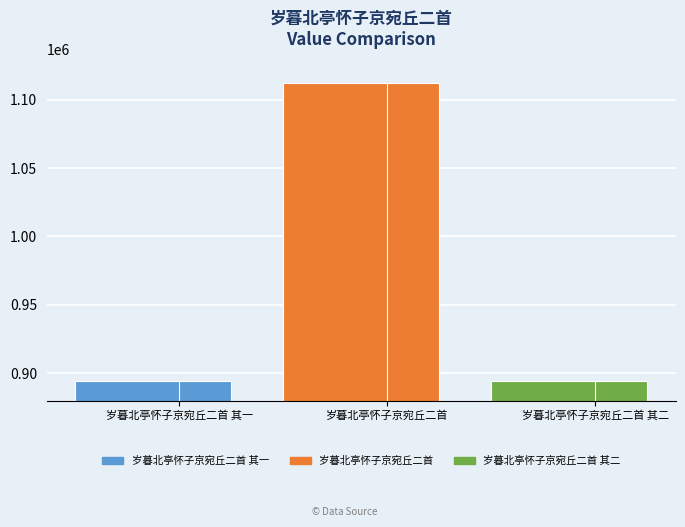

What is the label of the 2nd bar from the left?

岁暮北亭怀子京宛丘二首